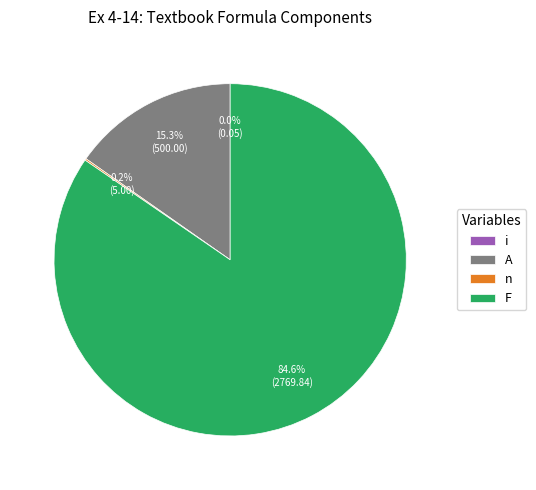

Is it true that F is 85% of the pie?

True